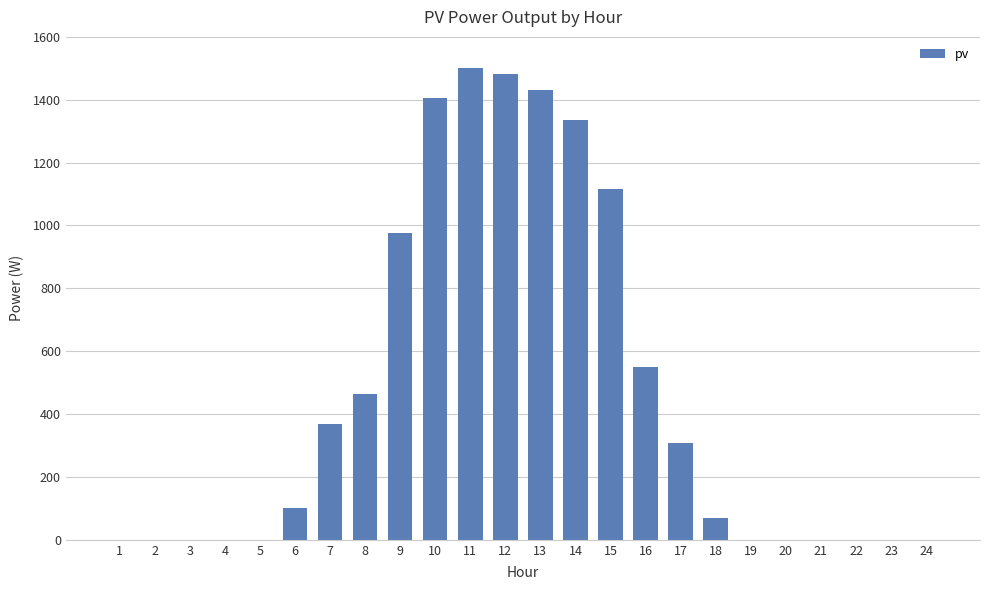

Are the bars grouped side by side (vs. stacked)?

No